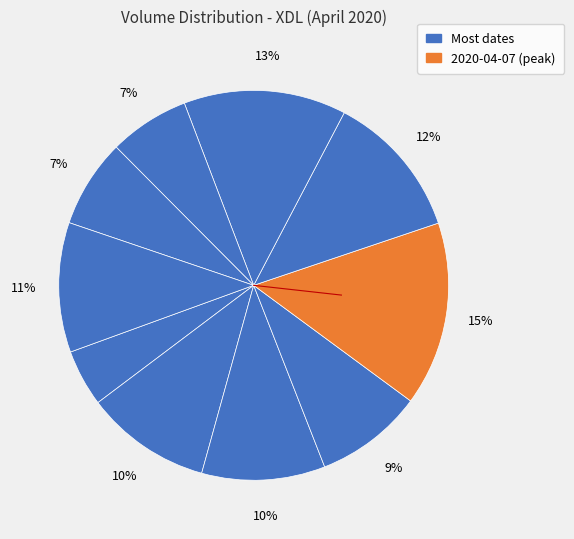

Which slice is the smallest?

2020-04-01